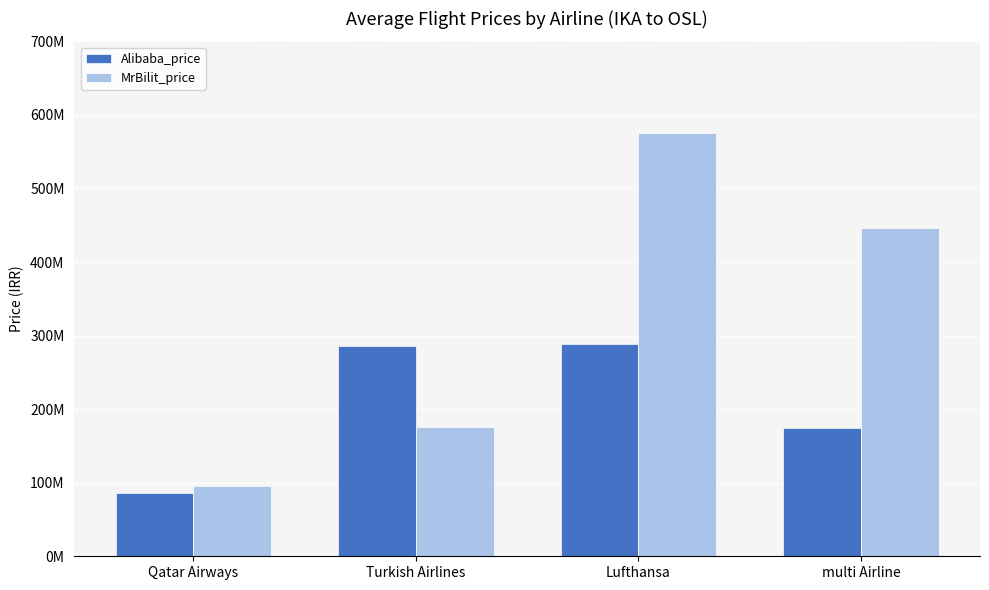

What are all the series names shown in the legend?

Alibaba_price, MrBilit_price